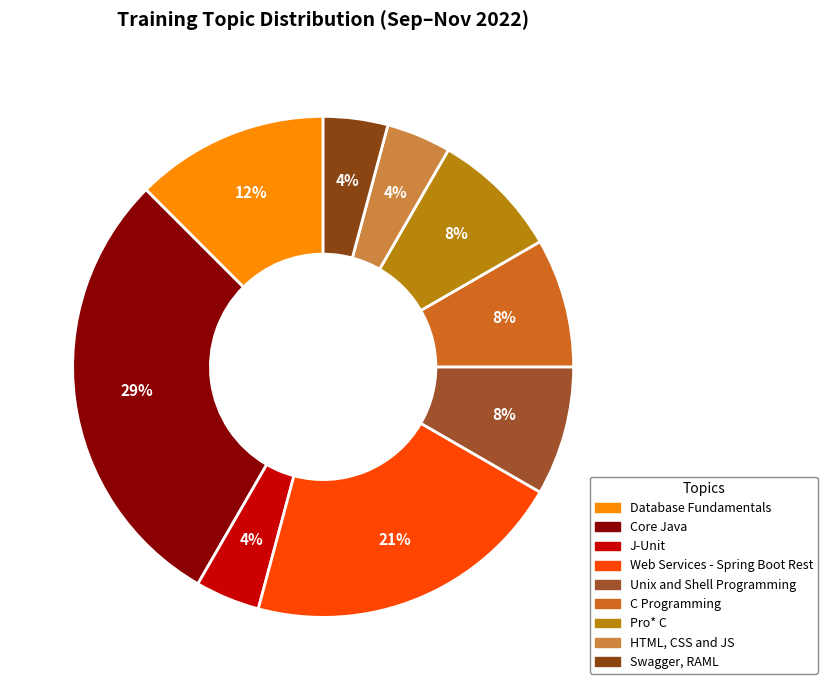

Rank the categories by value from highest to lowest.

Core Java, Web Services - Spring Boot Rest, Database Fundamentals - Oracle SQL & PL/SQL, Unix and Shell Programming, C Programming, Pro* C, J-Unit, HTML, CSS and JS, Swagger, RAML